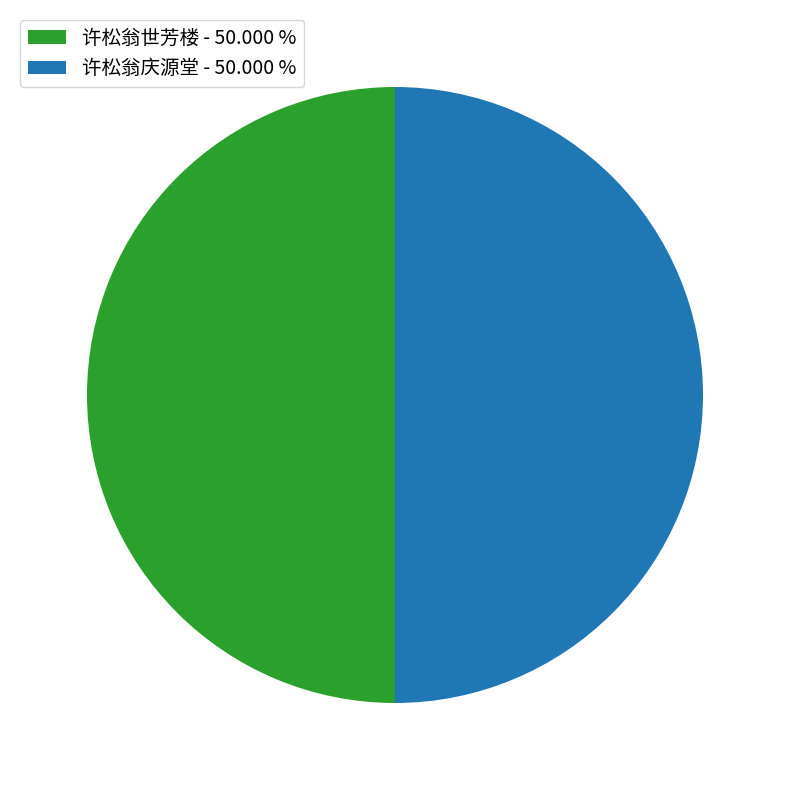

What is the ratio of the value at 许松翁世芳楼 - 50.000 % to the value at 许松翁庆源堂 - 50.000 %?

1.0